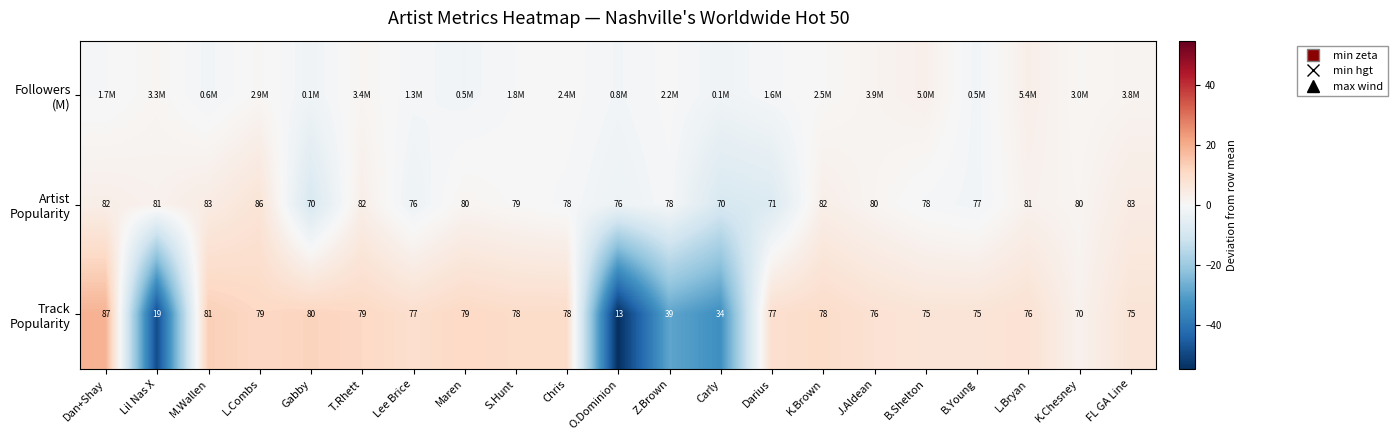

Which series has the largest total across all categories?

Artist Popularity